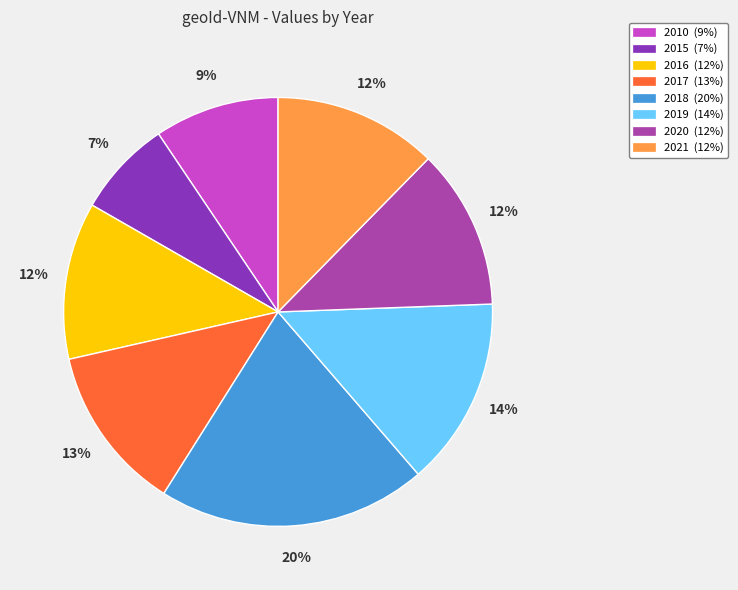

Is the sum of 2016 (12%) and 2017 (13%) greater than half?

No